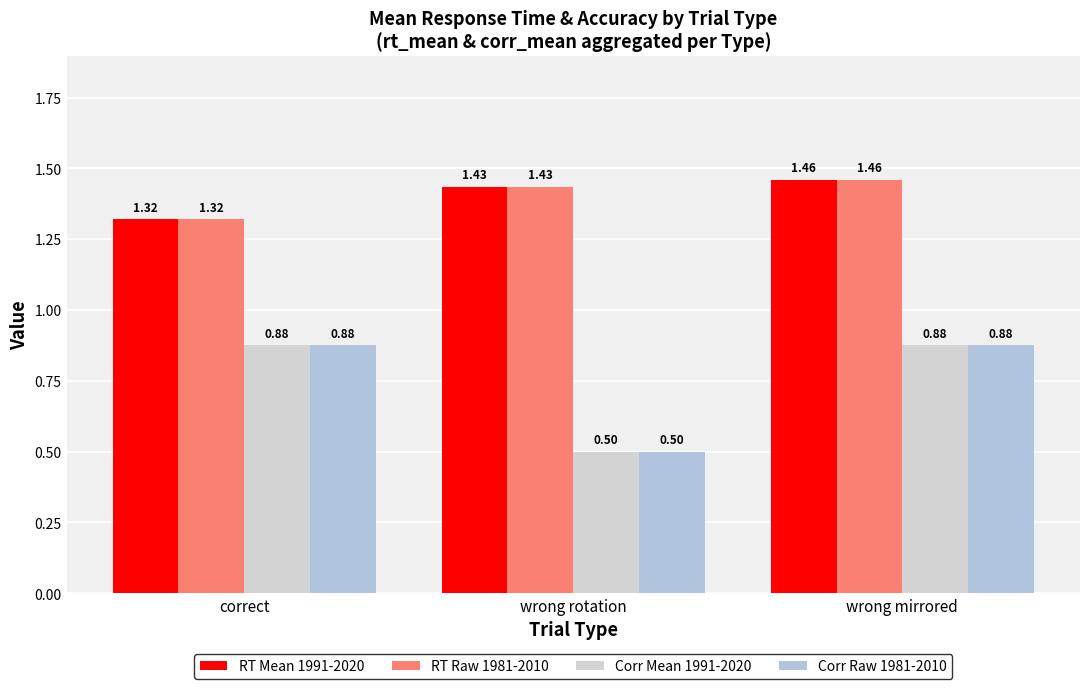

Which label corresponds to the largest value in the chart?

wrong mirrored